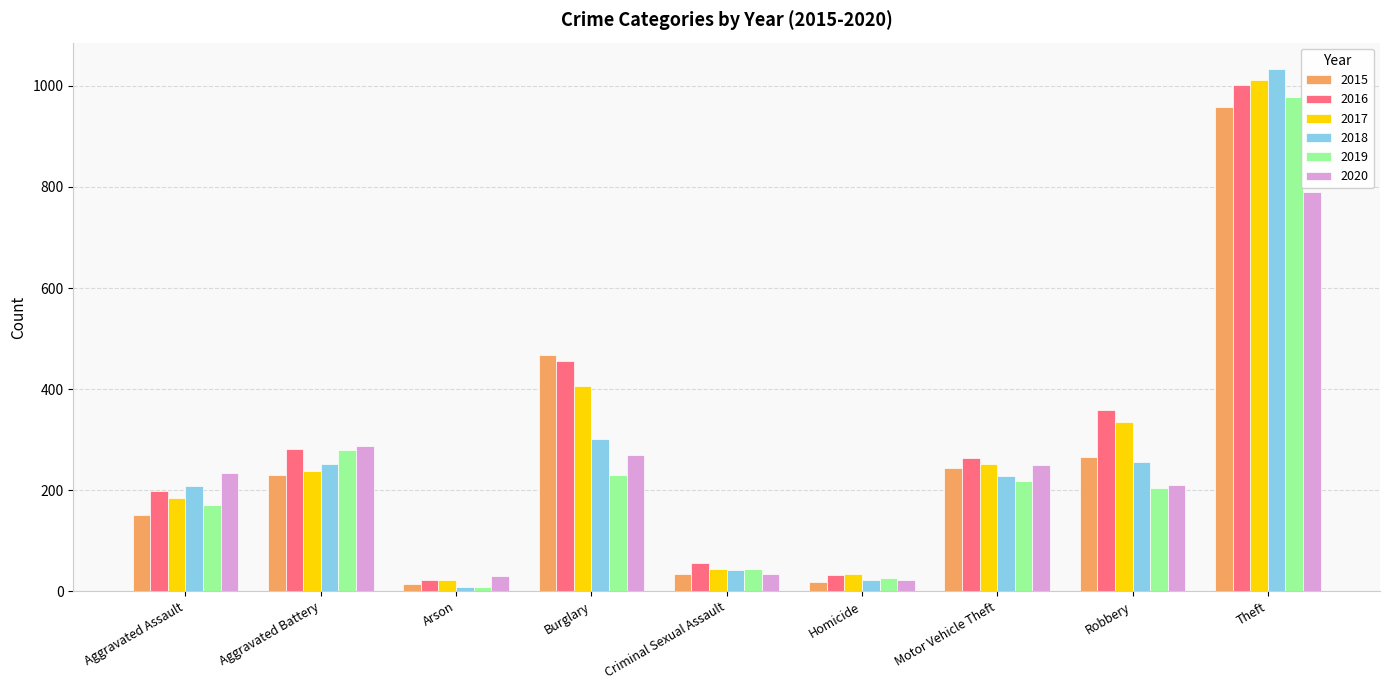

How many bars are there in total?

54